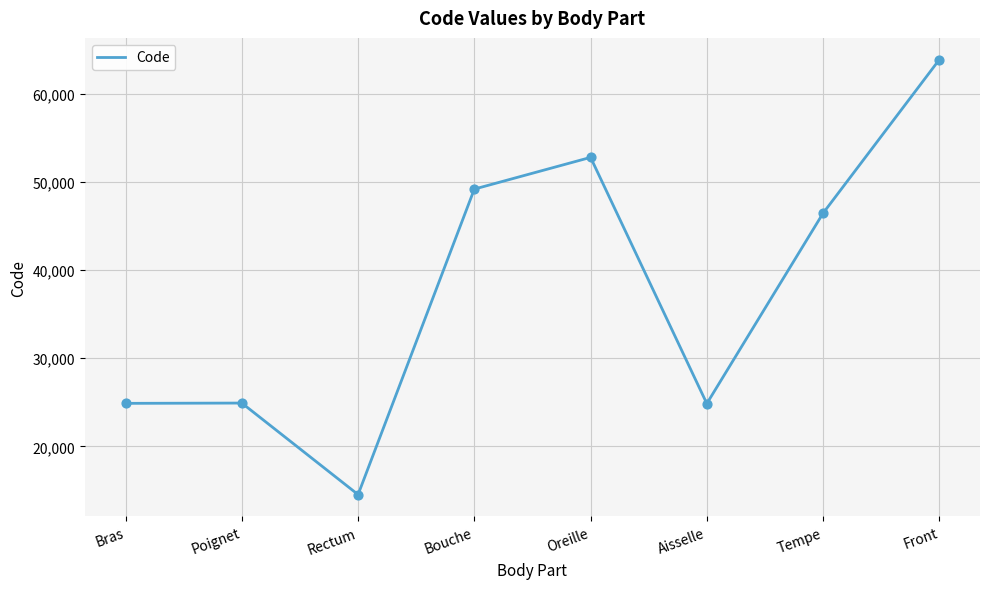

Which has a higher value, Tempe or Oreille?

Oreille